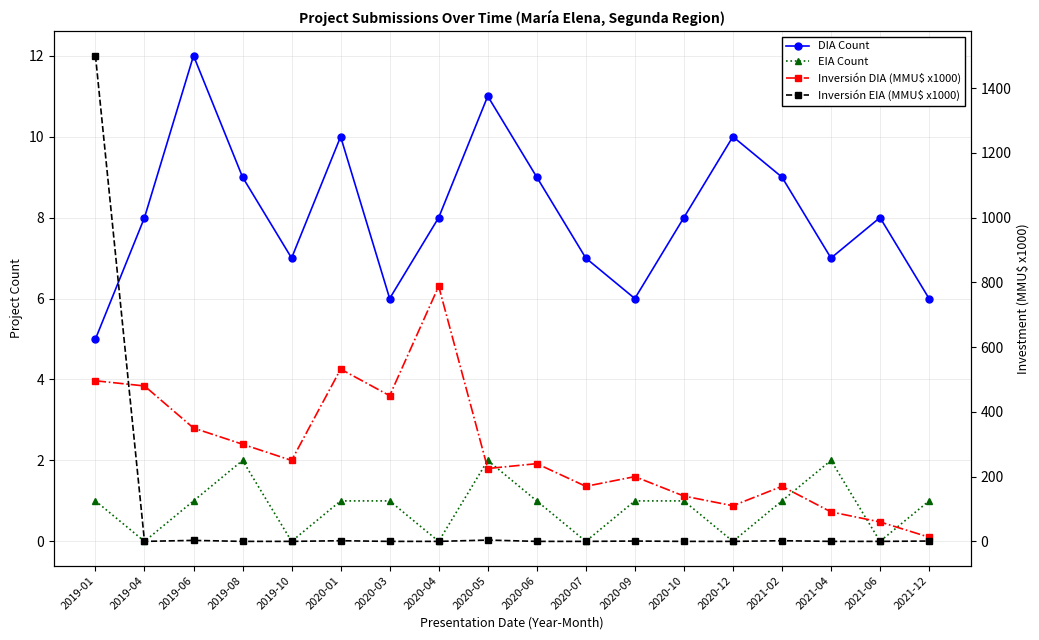

At which label is DIA Count closest to 8?

2019-04